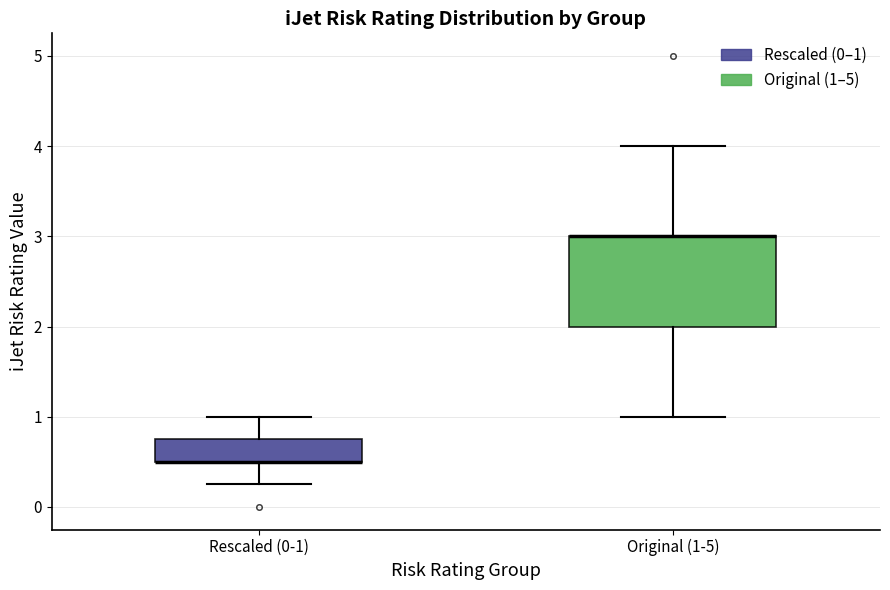

Where does the lower whisker of the box for Original (1-5) end on the y-axis? The values are not printed on the chart, so give them approximately, as read against the axis.

1.0